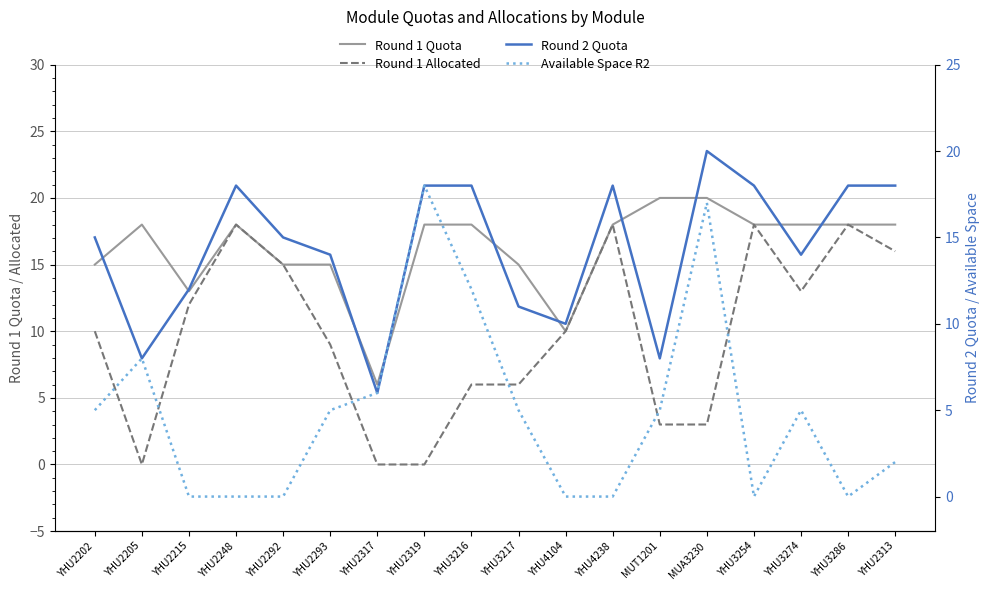

How many data points in Round 1 Quota are less than 18?

7